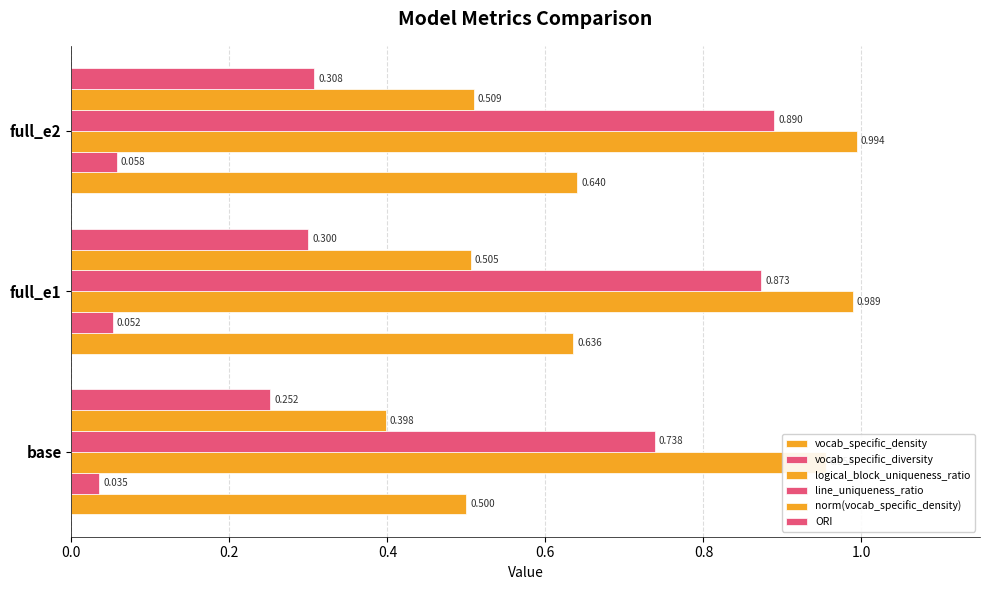

How many data points does each series have?

3